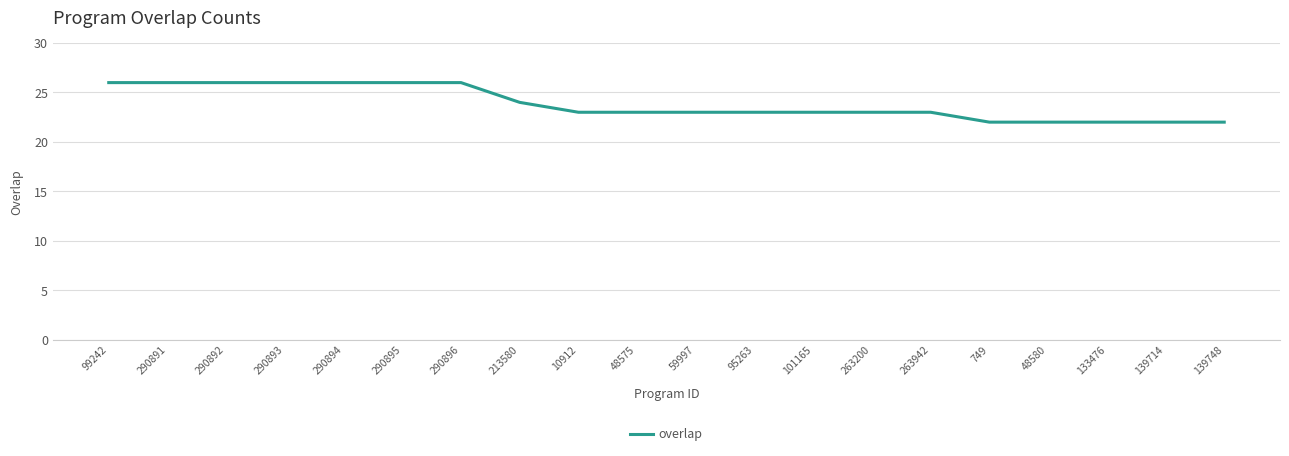

What is the minimum value shown in the chart?

22